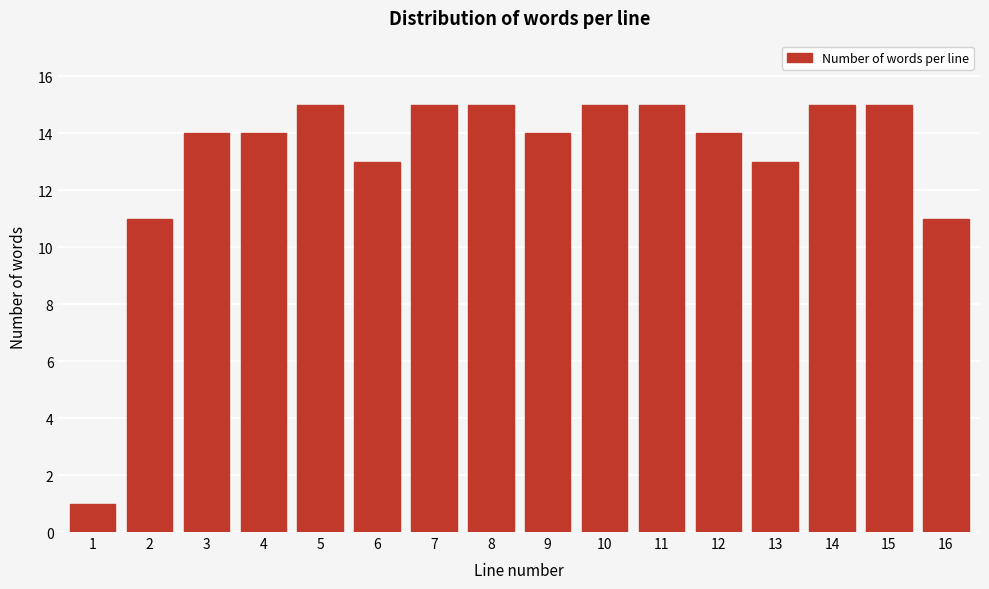

Reading left to right, what are all the values shown in this chart?

1	11	14	14	15	13	15	15	14	15	15	14	13	15	15	11